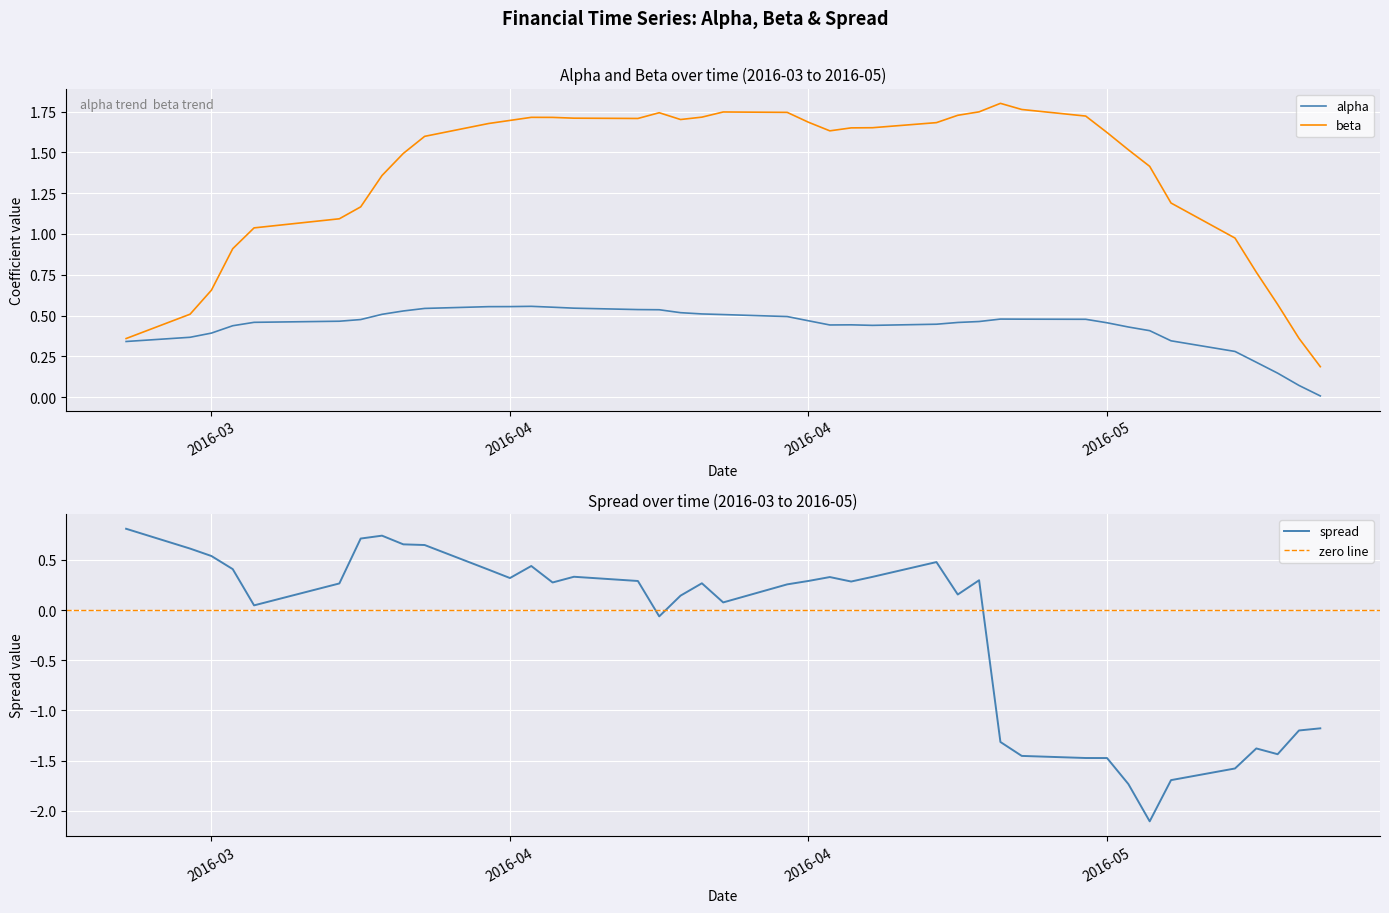

Where do alpha and spread first cross each other?

2016-04 and 2016-05